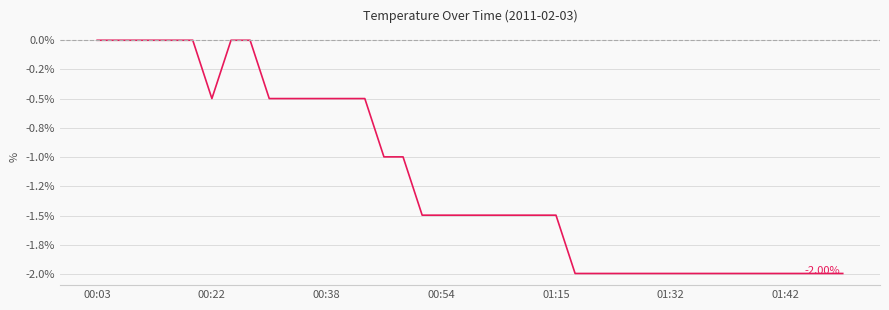

Does the chart have visible grid lines?

Yes